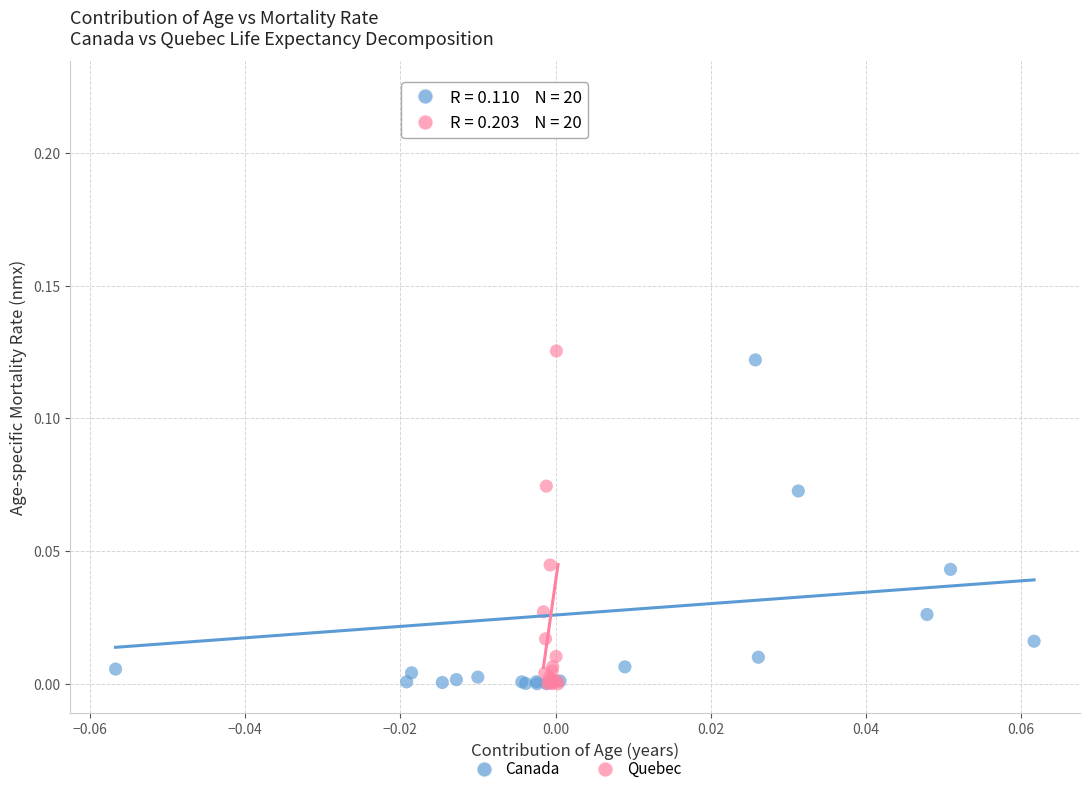

Which series has the widest spread of Y values?

Canada